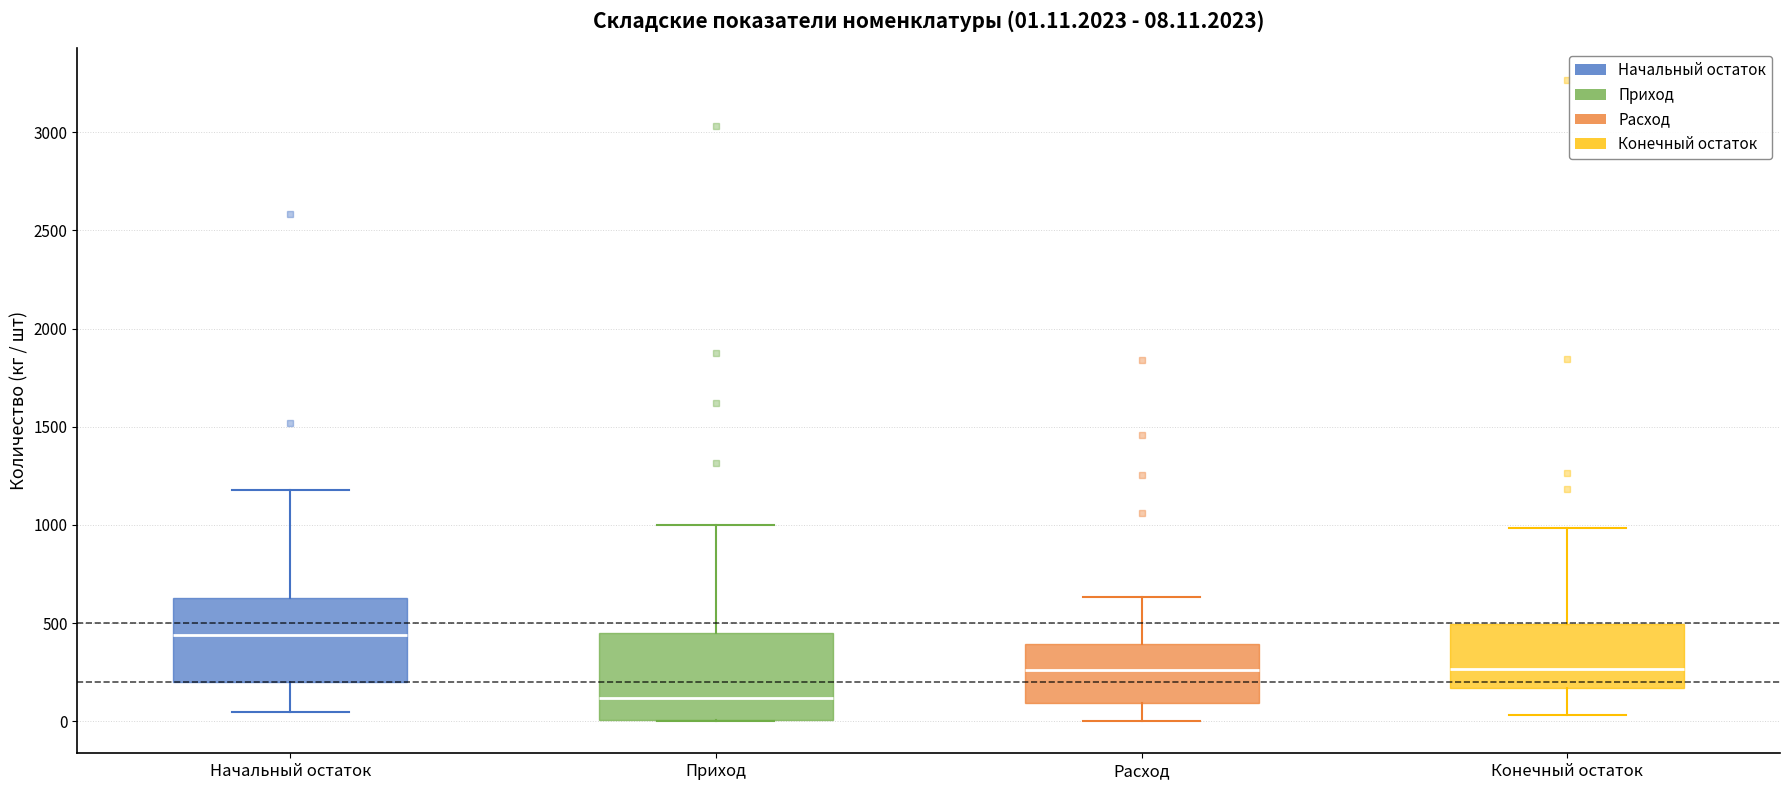

Which box's median line is the highest?

Начальный остаток